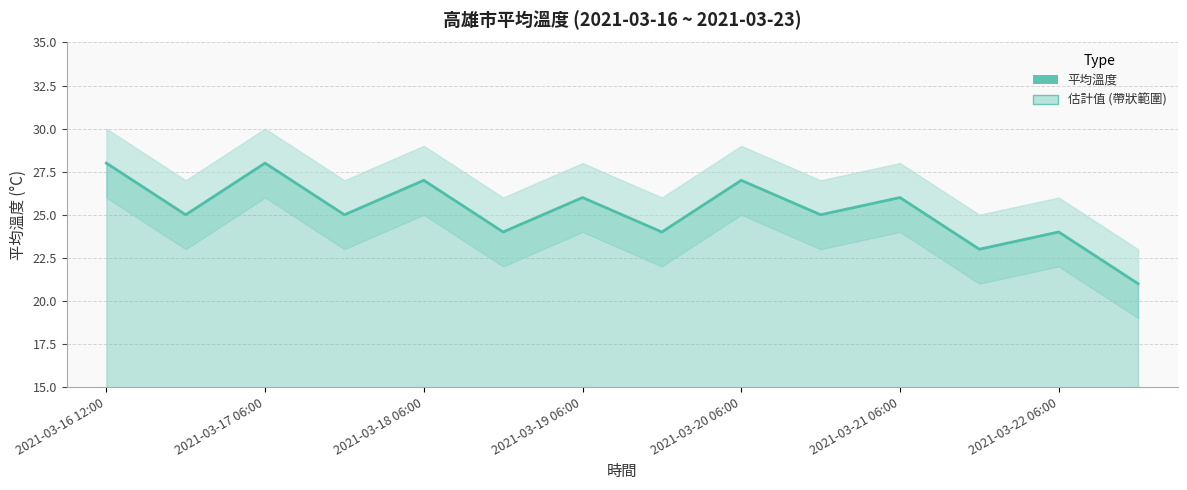

How many categories are shown in the chart?

14